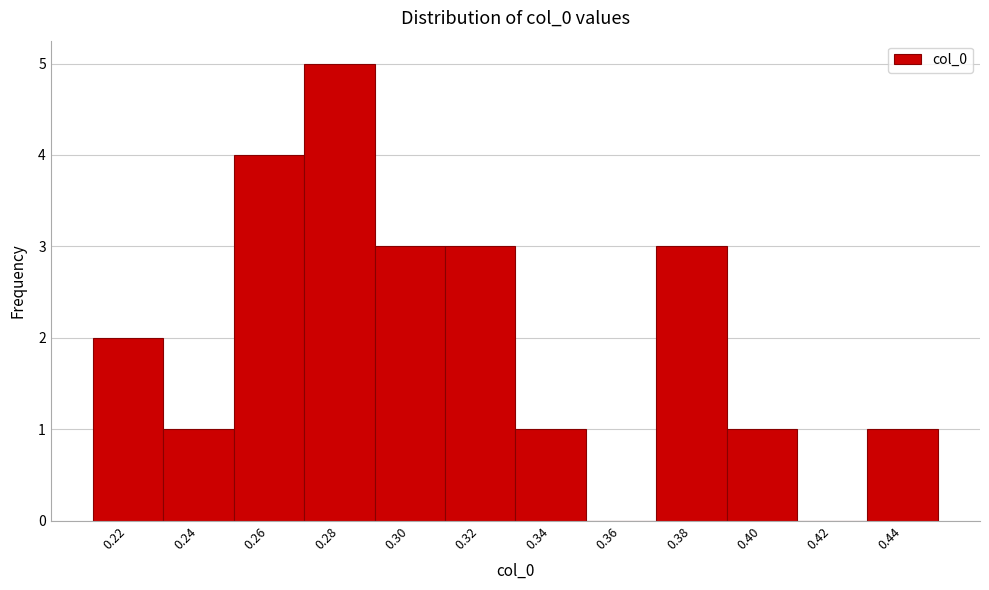

The value at 0.22 is 3. True or false?

False